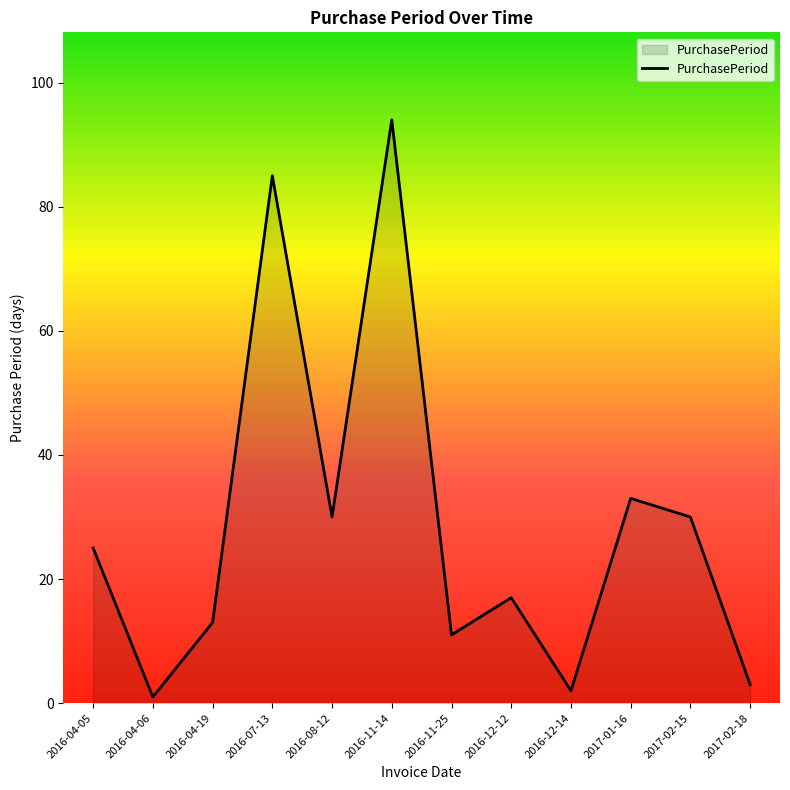

Which category has the lowest value across all series?

2016-04-06